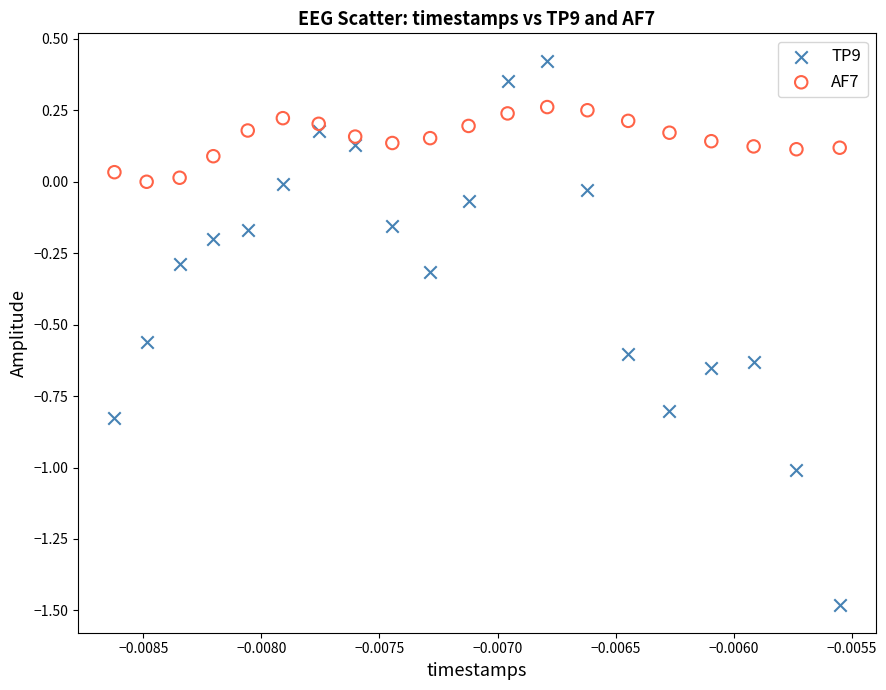

Which series contains the highest Y value?

TP9